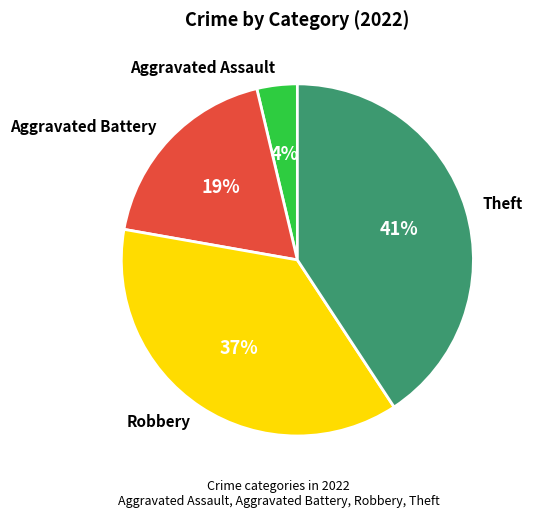

Does Theft account for over 50% of the chart?

No